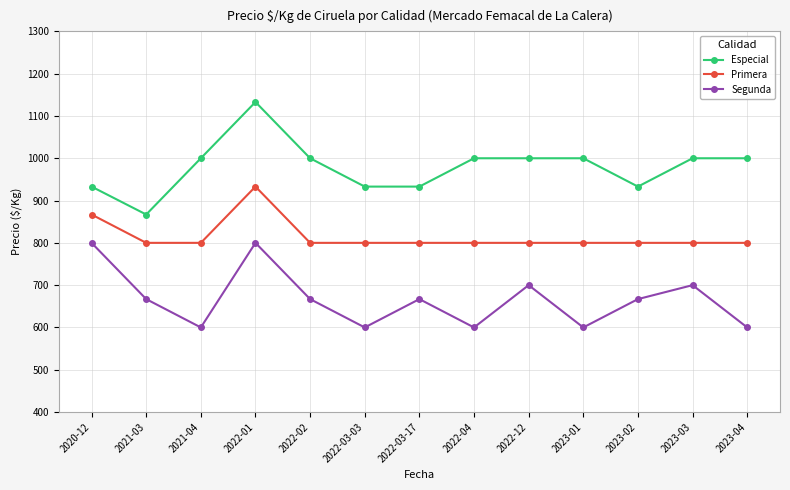

Rank the series by their maximum value, from highest to lowest.

Especial, Primera, Segunda